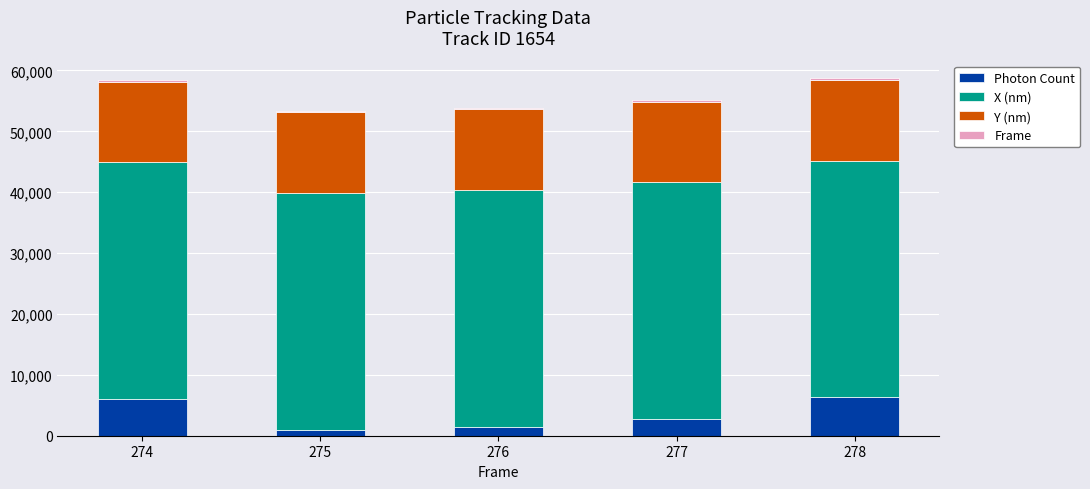

How many data points in Photon Count are less than 2774?

2